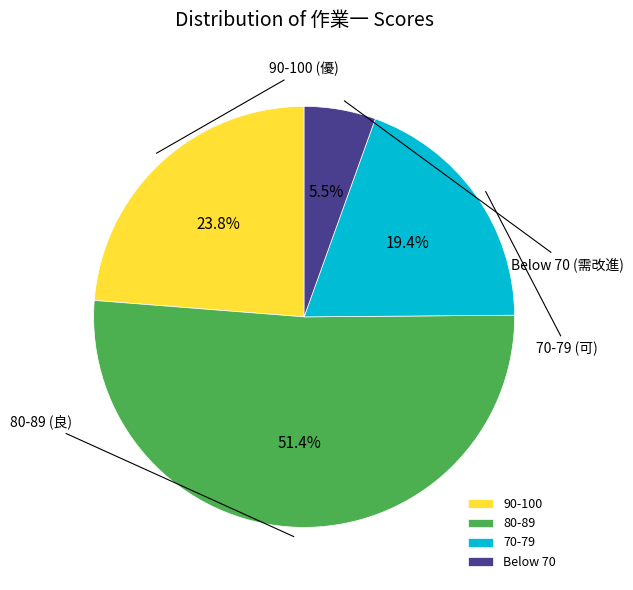

What is the largest slice in the pie chart?

80-89